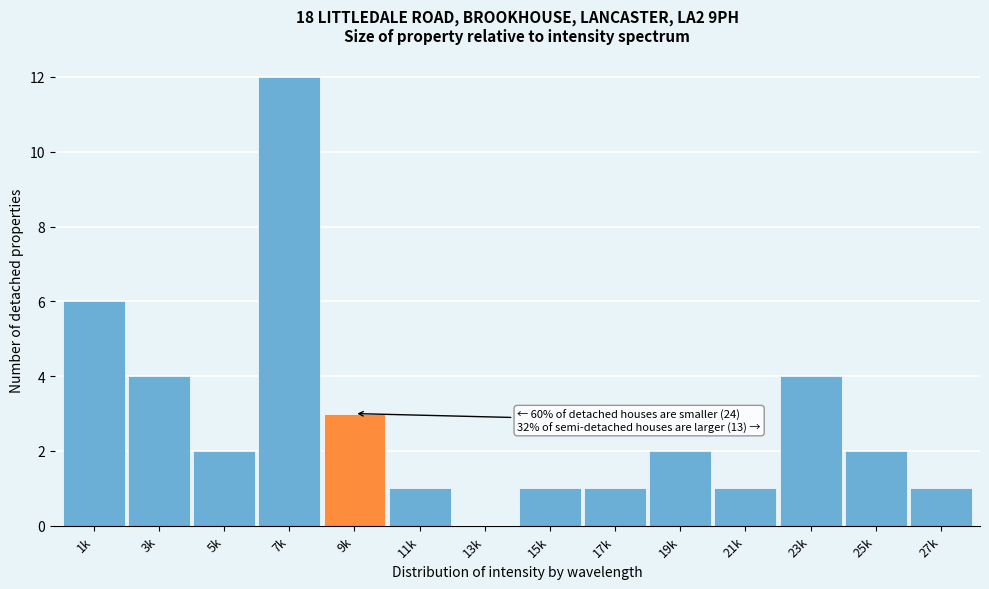

Reading right to left, list all the values displayed in this chart.

27k=1	25k=2	23k=4	21k=1	19k=2	17k=1	15k=1	13k=0	11k=1	9k=3	7k=12	5k=2	3k=4	1k=6